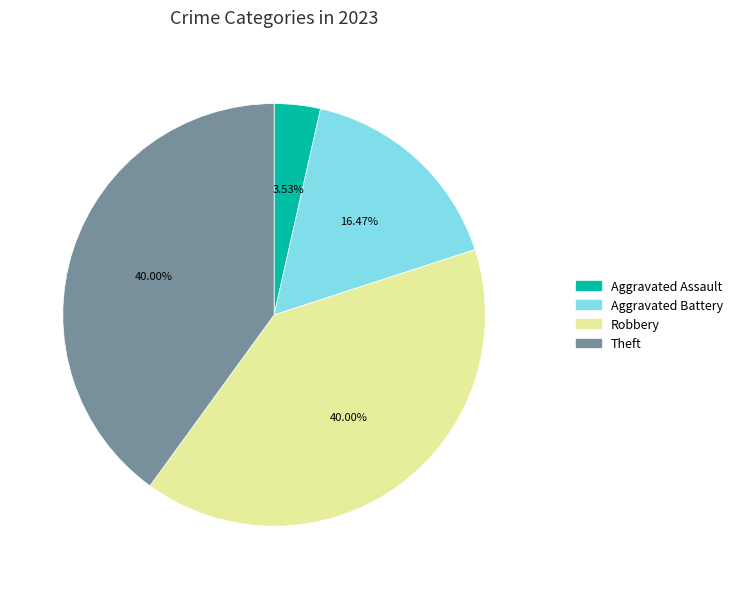

To the nearest percent, what is the average slice percentage?

25%